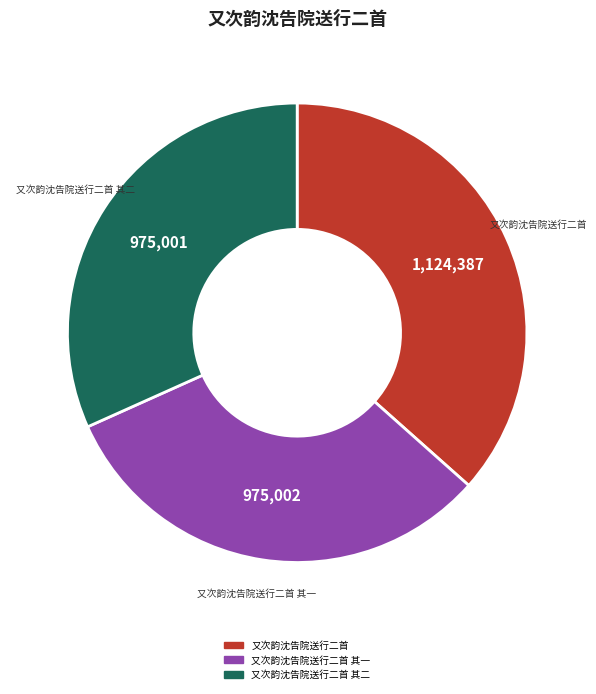

Is there any slice that represents more than half of the pie?

No